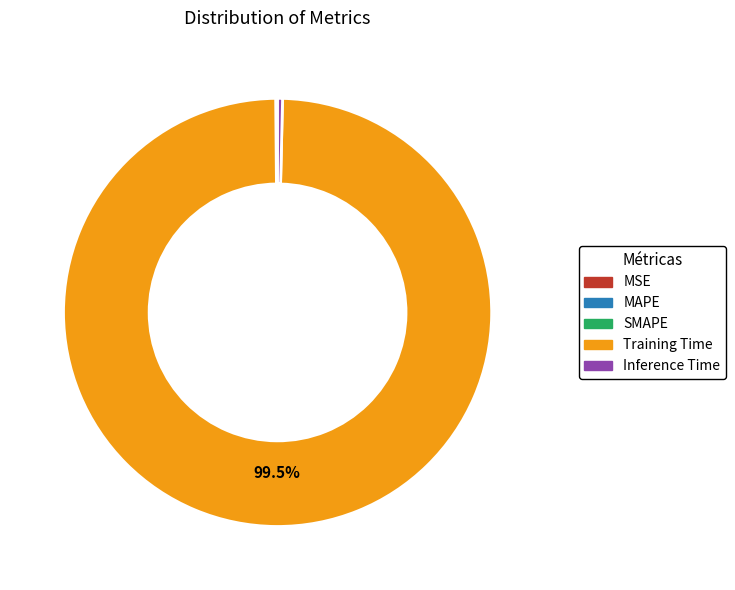

Which category accounts for the majority?

Training Time